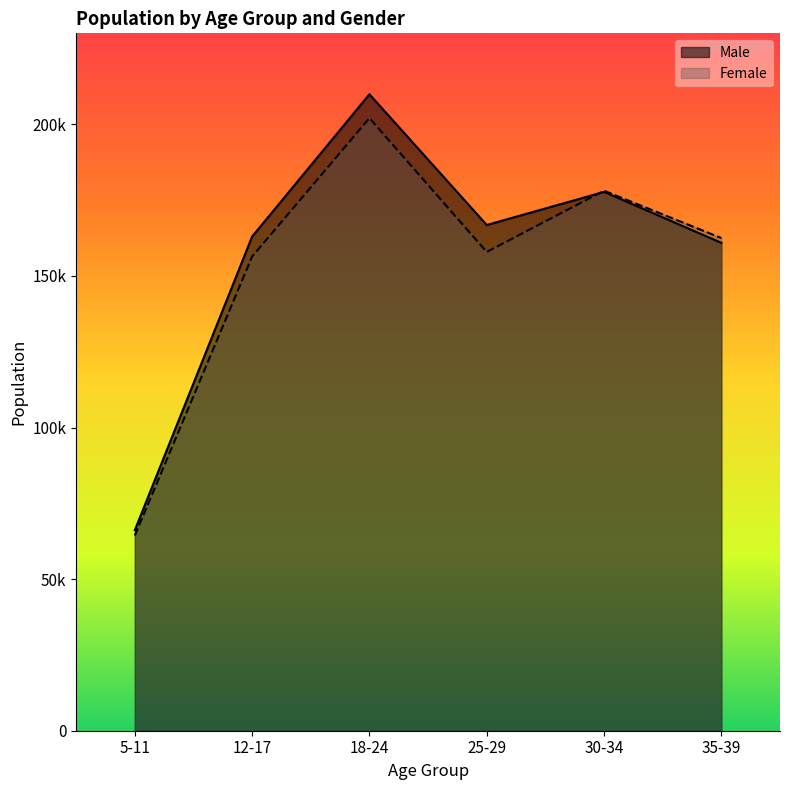

True or false: Female has a value of 64368 at 5-11.

True